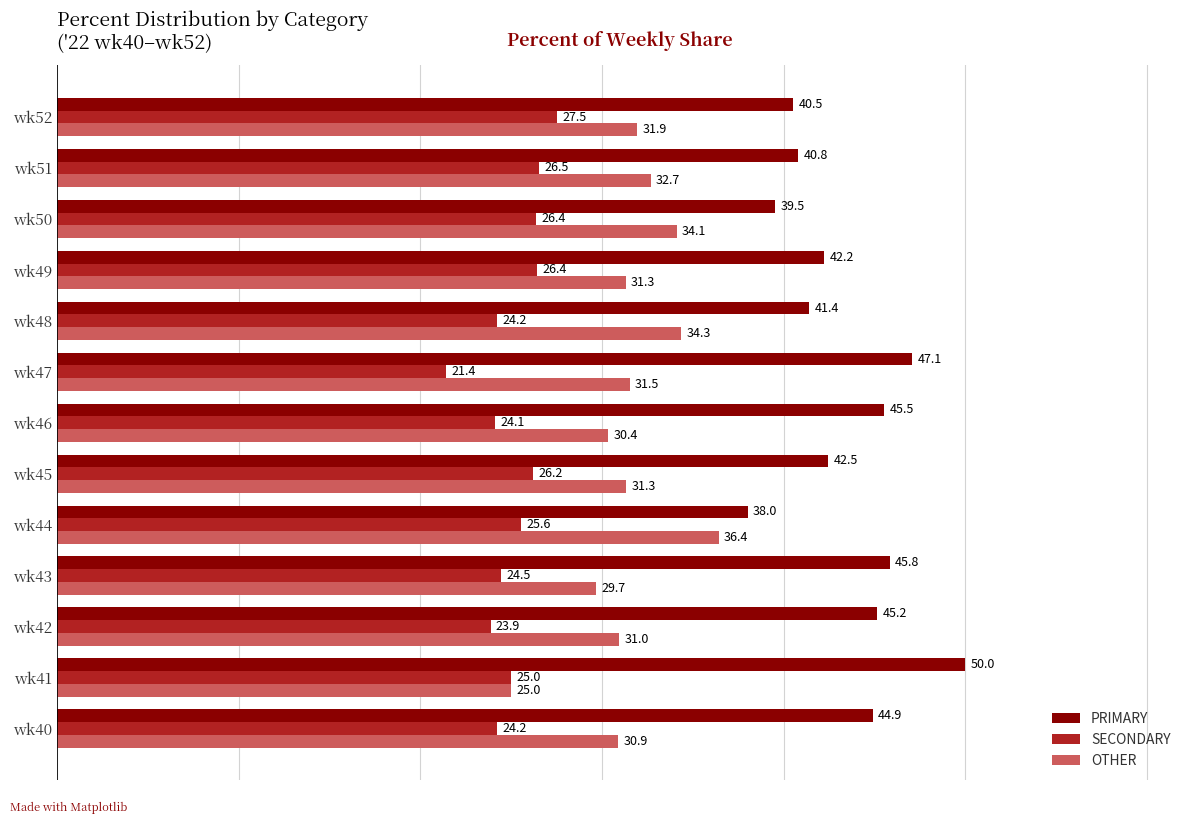

Is it true that SECONDARY equals 42.4 at wk52?

False